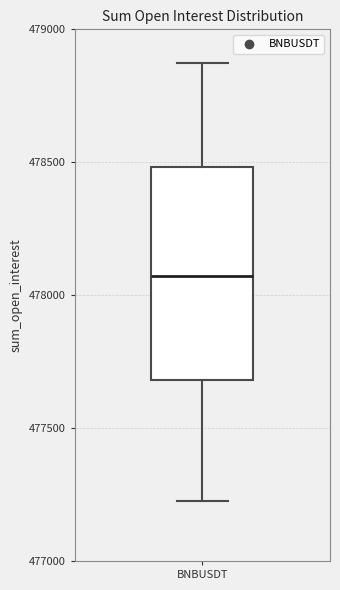

Where does the lower whisker of the box for BNBUSDT end on the y-axis? The values are not printed on the chart, so give them approximately, as read against the axis.

477200